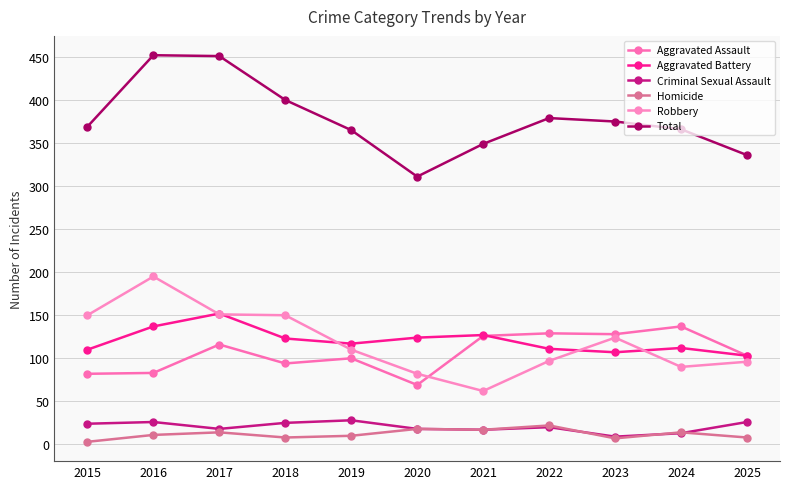

True or false: Aggravated Assault and Homicide intersect in this chart.

False